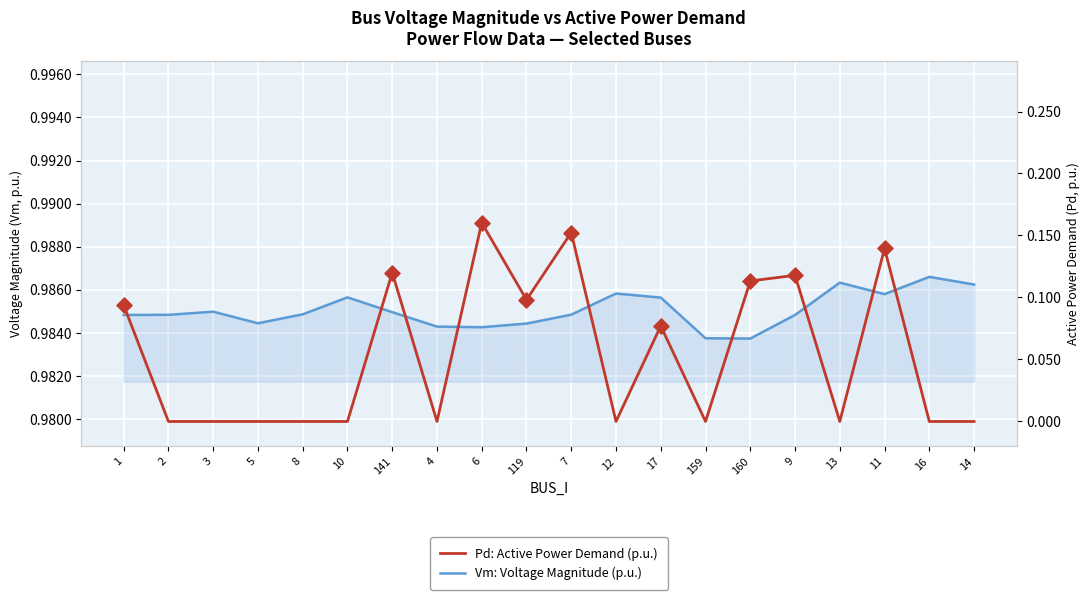

At which category is the sum across all series the highest?

6